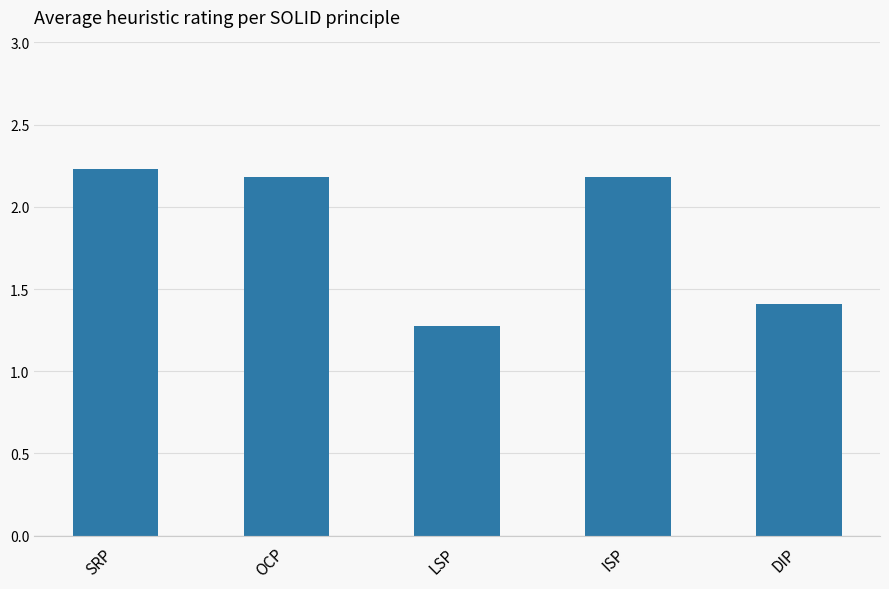

Reading right to left, list all the values displayed in this chart.

DIP=1.4	ISP=2.2	LSP=1.3	OCP=2.2	SRP=2.2